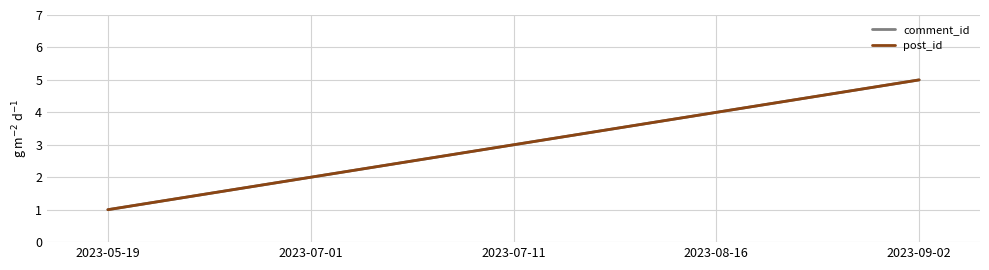

At which category does the chart reach its minimum across all series?

2023-05-19